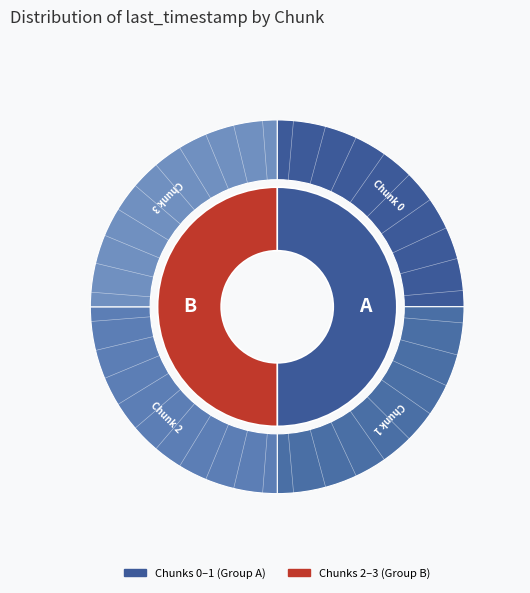

To the nearest percent, what is the combined percentage of 1 and 3?

50%